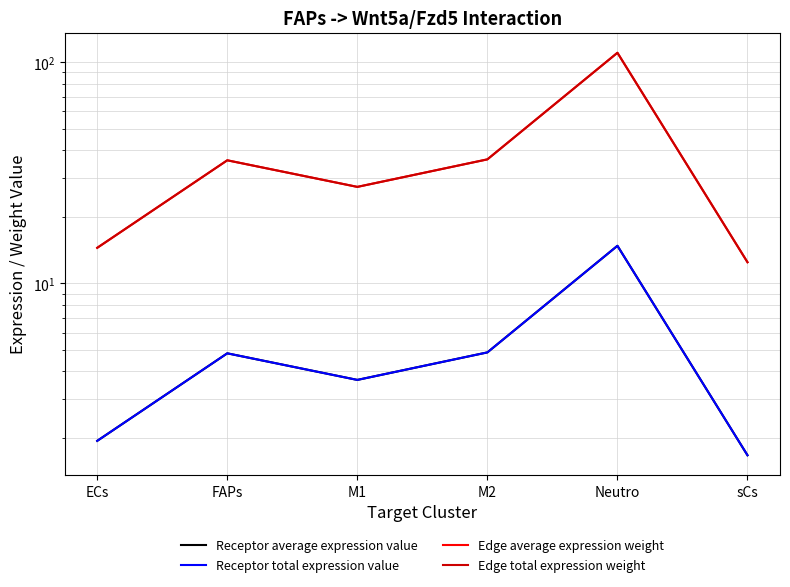

How many values in the Receptor average expression value series are below 4?

3